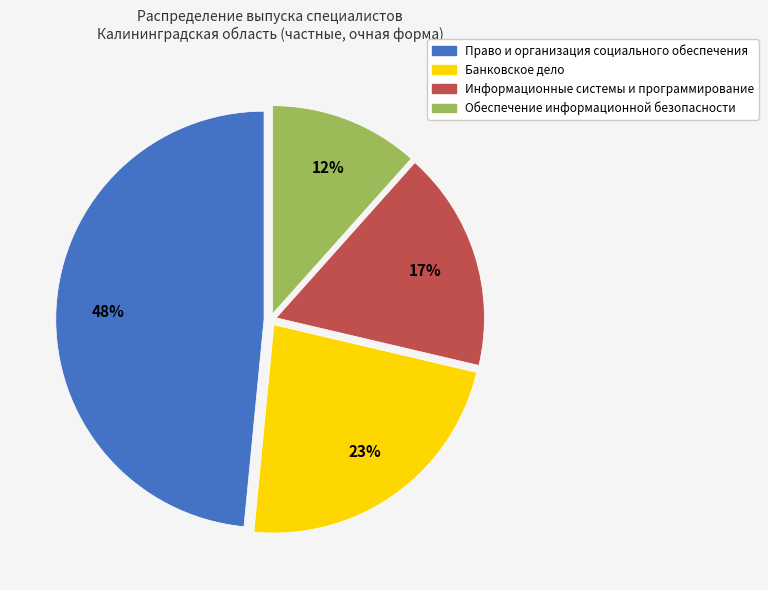

Is there a majority slice in this chart?

No